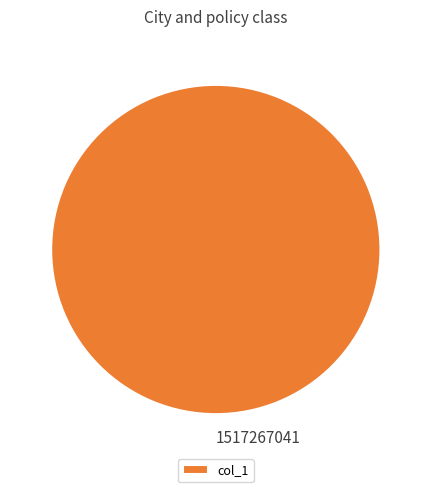

The 1517267041 slice represents 90% of the pie. True or false?

False